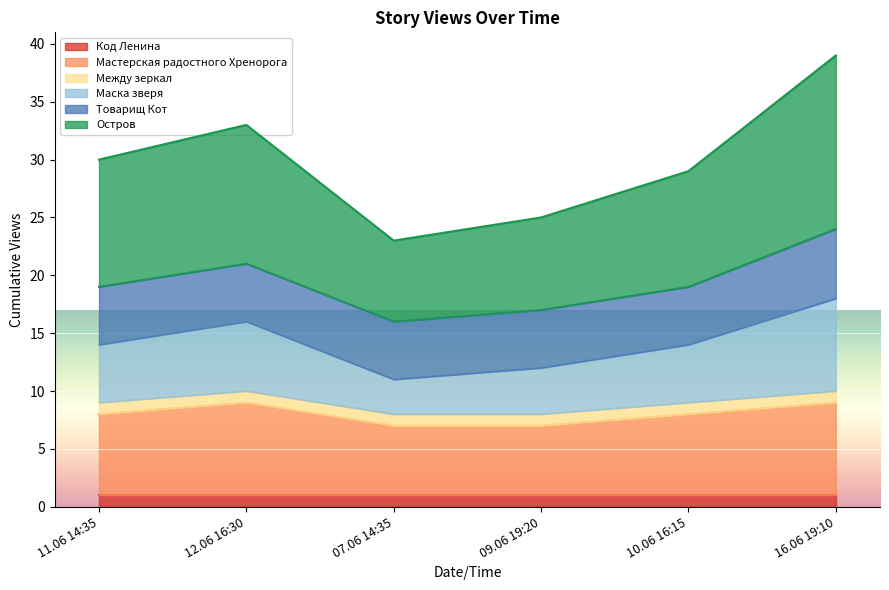

Which series has the largest total across all categories?

Остров